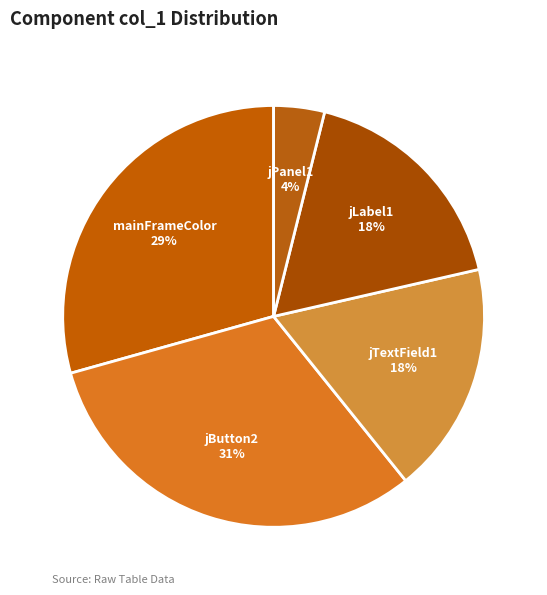

Does jPanel1 account for over 50% of the chart?

No